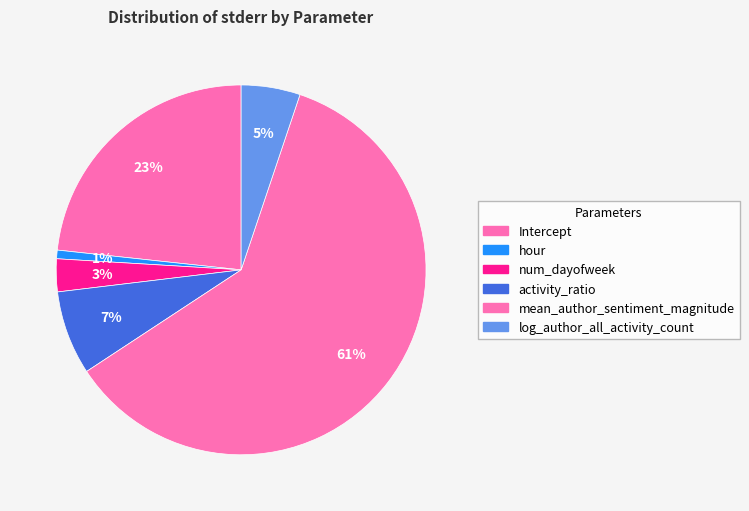

How many slices are in this pie chart?

6